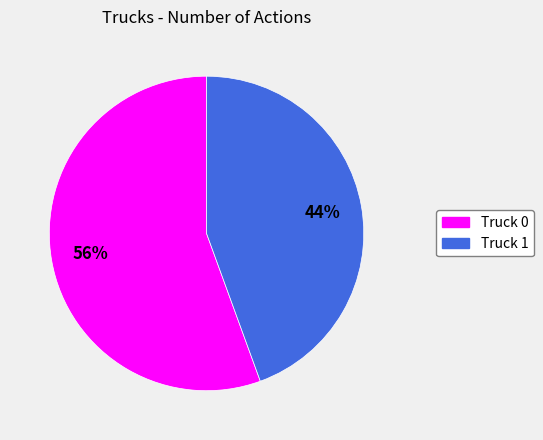

To the nearest percent, what is the combined percentage of Truck 0 and Truck 1?

100%